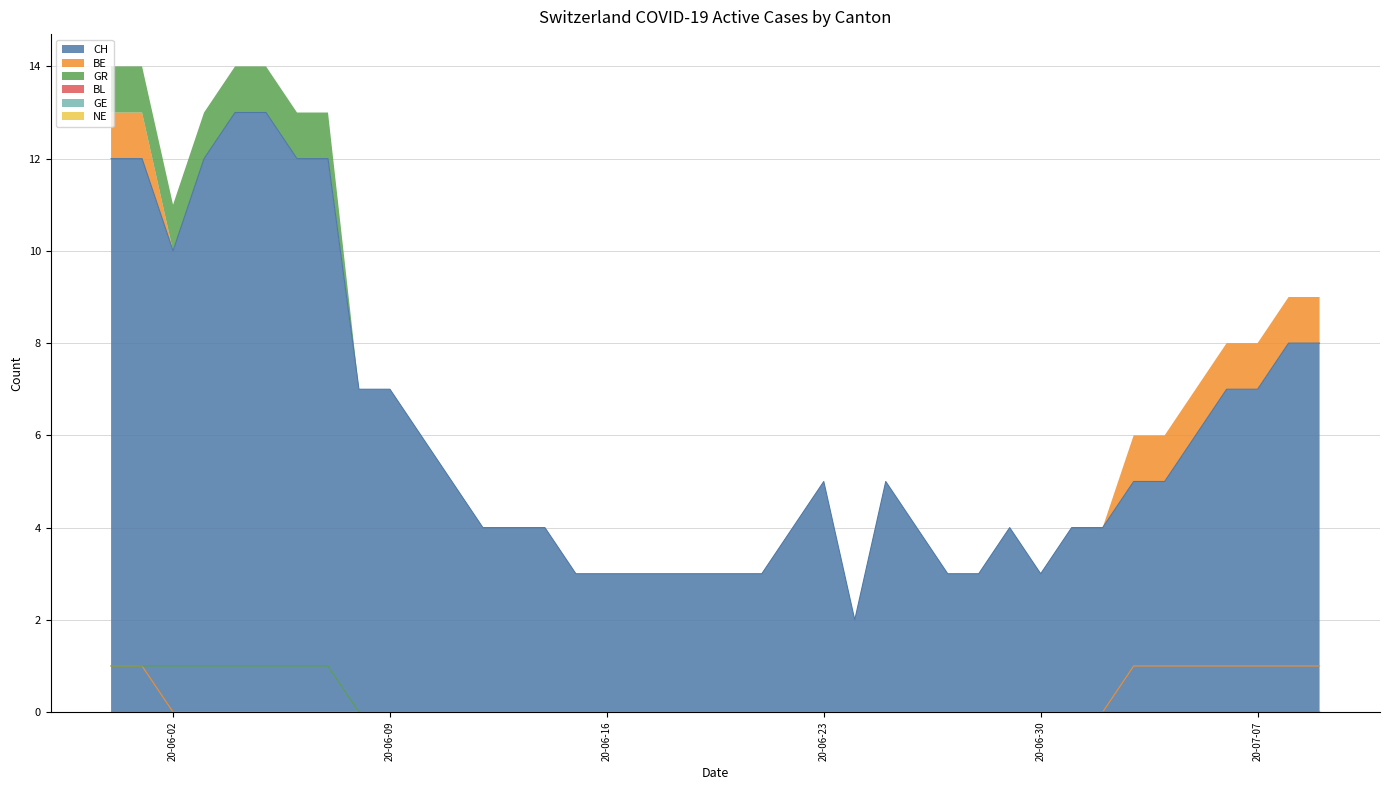

Does the chart display data point markers on the line(s)?

No